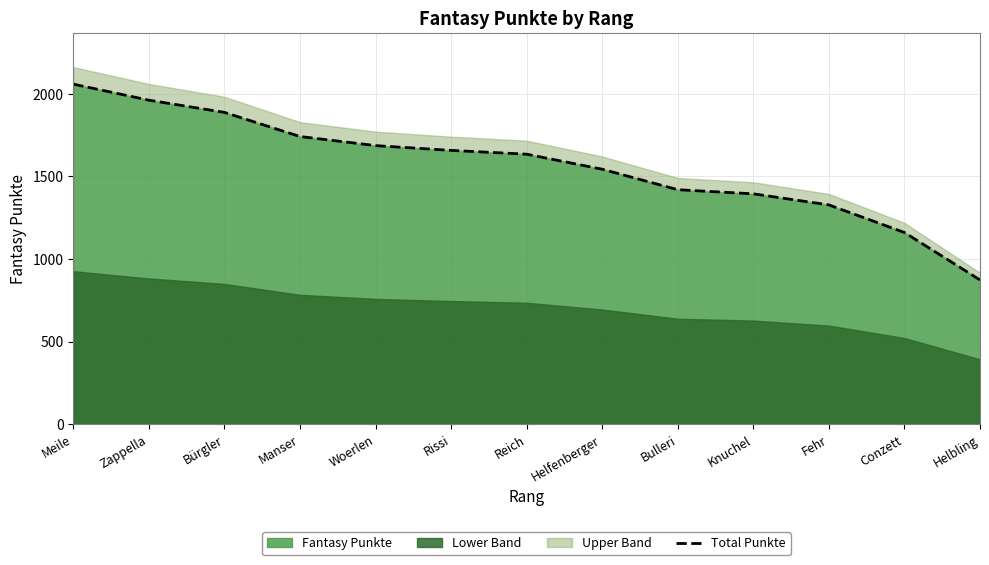

Which label corresponds to the largest value in the chart?

Meile